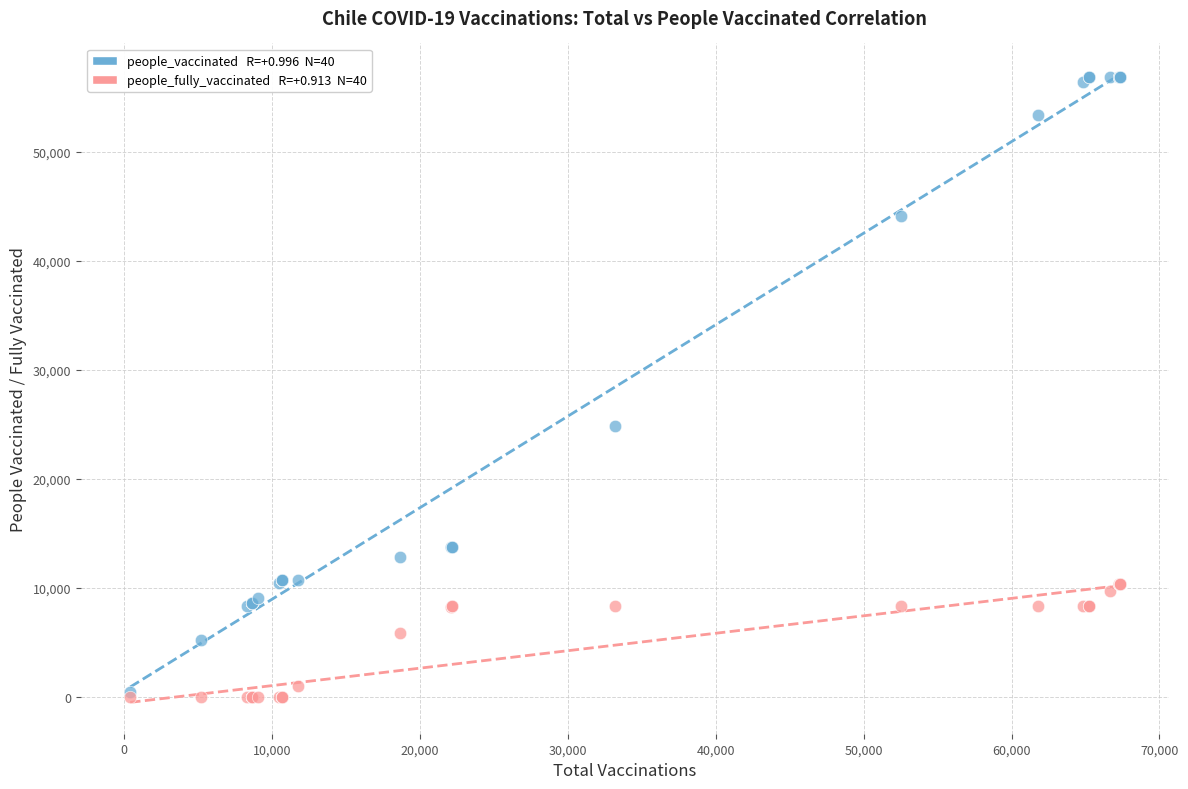

Across all series, what Y value is closest to 28453?

24846